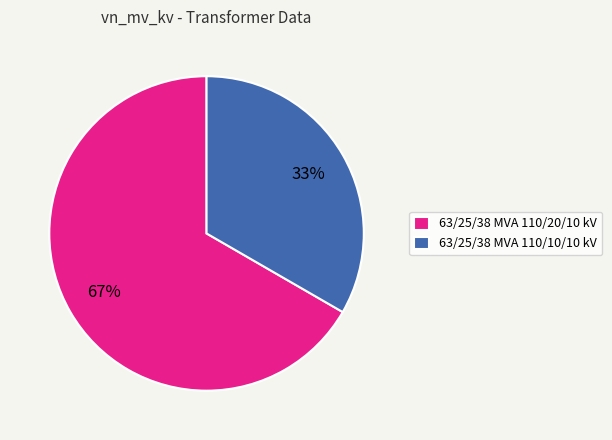

To the nearest percent, what is the average slice percentage?

50%